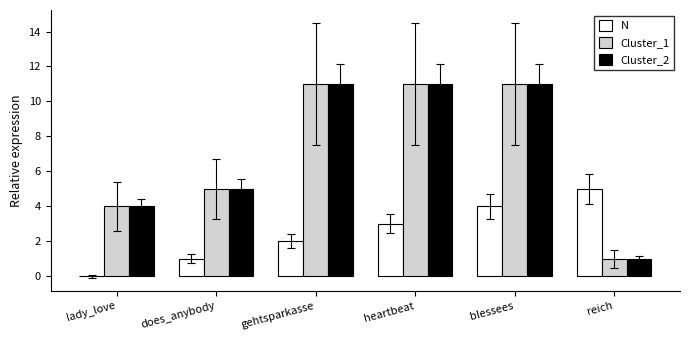

True or false: N has a value of 3 at gehtsparkasse.

False